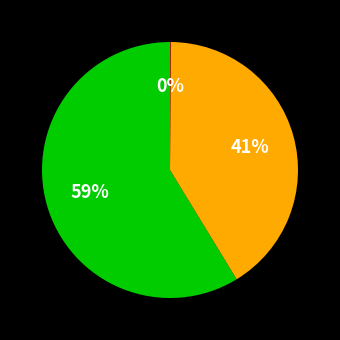

To the nearest percent, what is the difference between the largest and smallest slice percentages?

59%